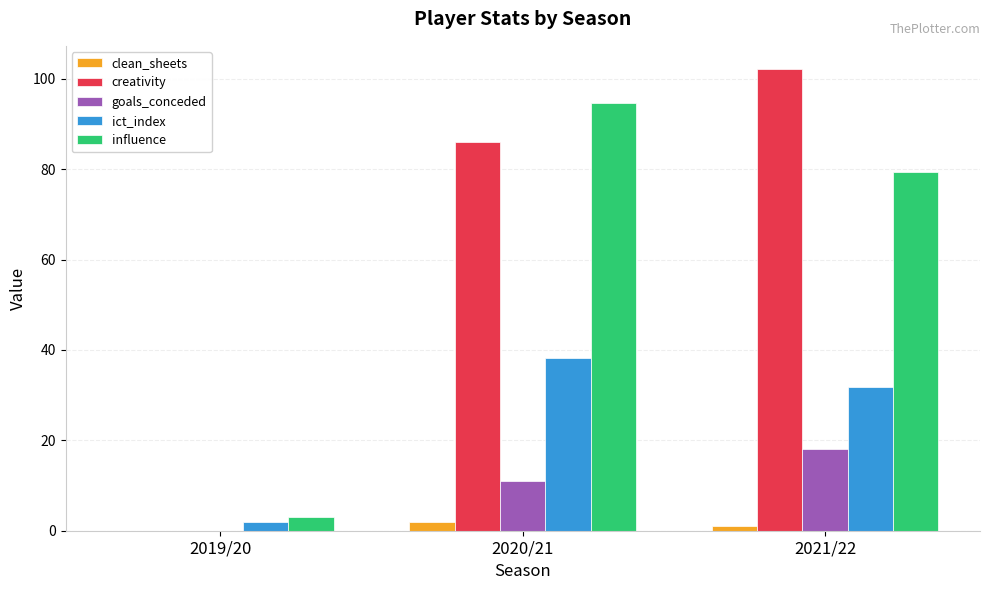

Which category has the highest value in the creativity series?

2021/22